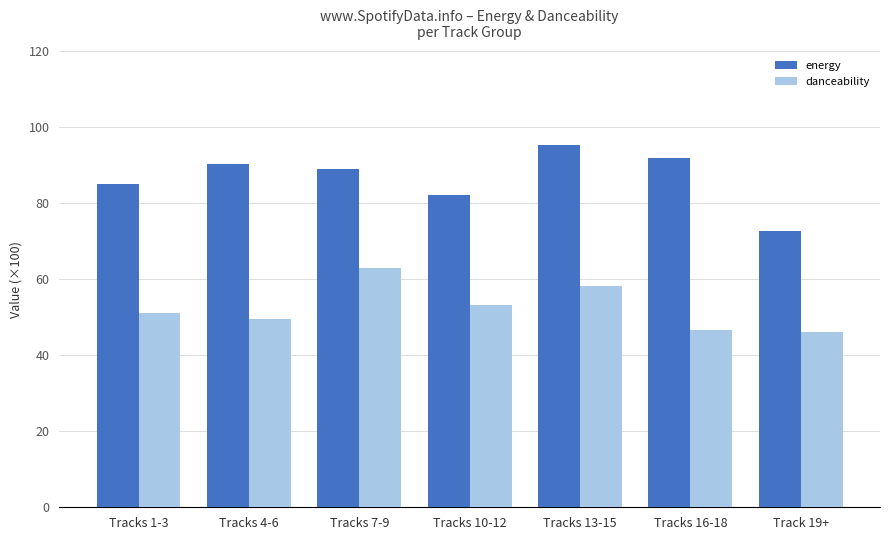

Does the chart contain stacked bars?

No